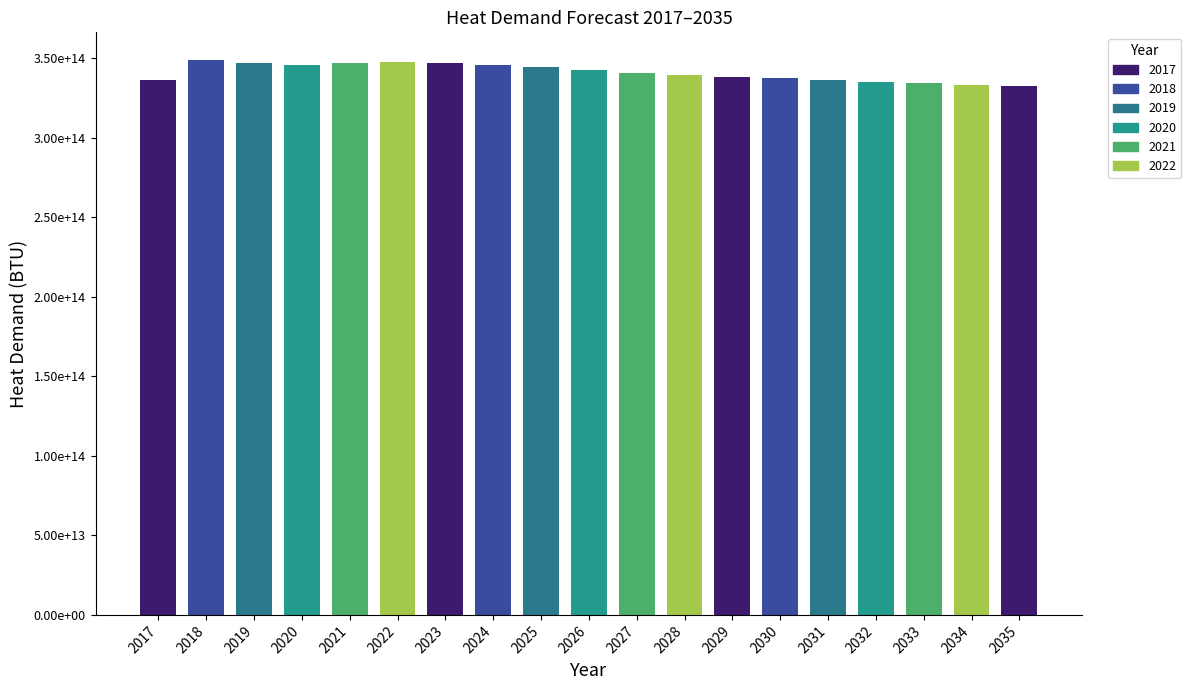

Are the bars horizontal?

No